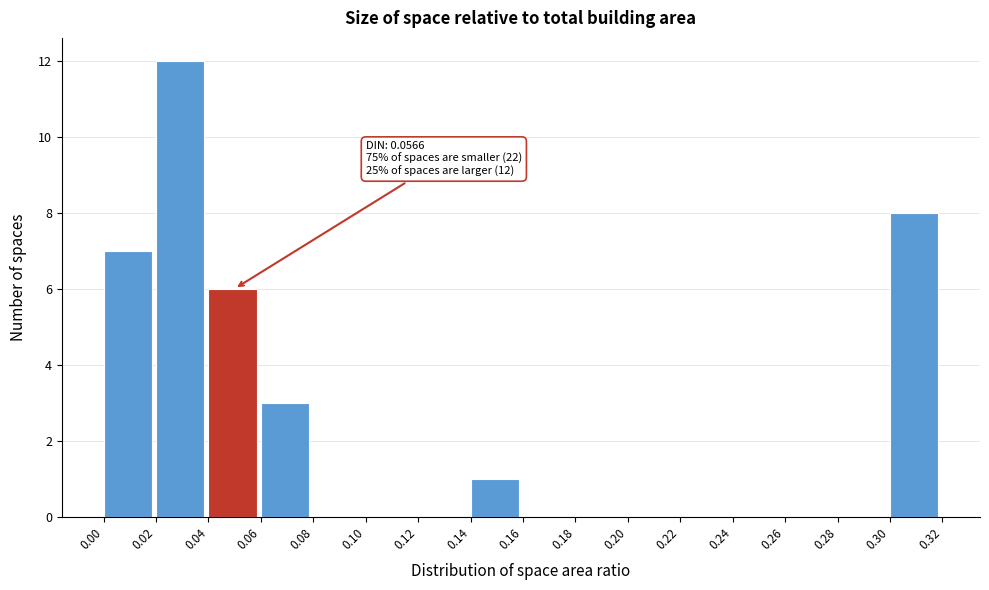

Which range on the x-axis has the tallest bar?

0.02 to 0.04